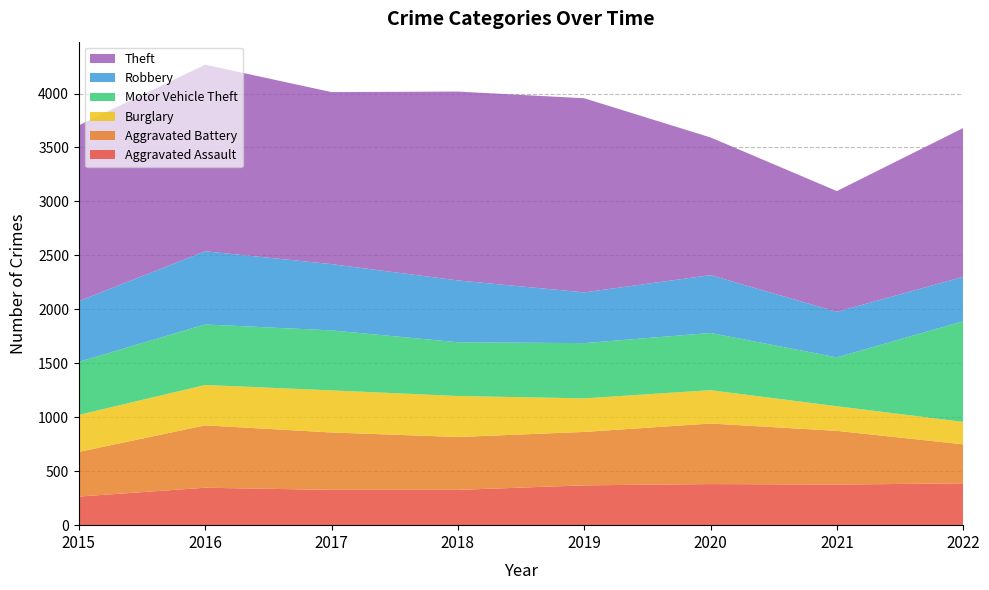

Reading left to right, extract all data points from this chart.

Aggravated Assault: 2015=265	2016=347	2017=327	2018=327	2019=369	2020=381	2021=376	2022=388
Aggravated Battery: 2015=414	2016=578	2017=532	2018=490	2019=495	2020=561	2021=498	2022=361
Burglary: 2015=343	2016=374	2017=390	2018=380	2019=311	2020=309	2021=228	2022=208
Motor Vehicle Theft: 2015=492	2016=561	2017=556	2018=498	2019=512	2020=530	2021=453	2022=933
Robbery: 2015=562	2016=678	2017=614	2018=573	2019=470	2020=536	2021=422	2022=411
Theft: 2015=1629	2016=1729	2017=1594	2018=1750	2019=1799	2020=1276	2021=1119	2022=1379